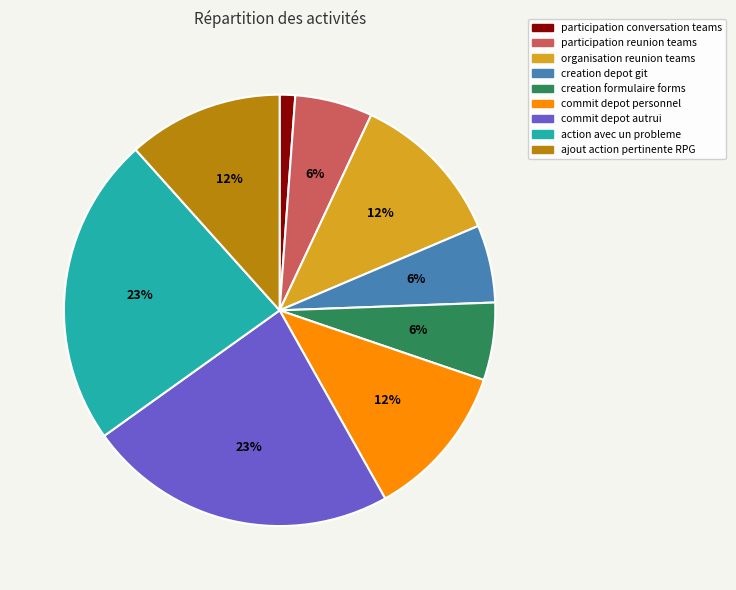

Between organisation reunion teams and participation reunion teams, which is larger?

organisation reunion teams